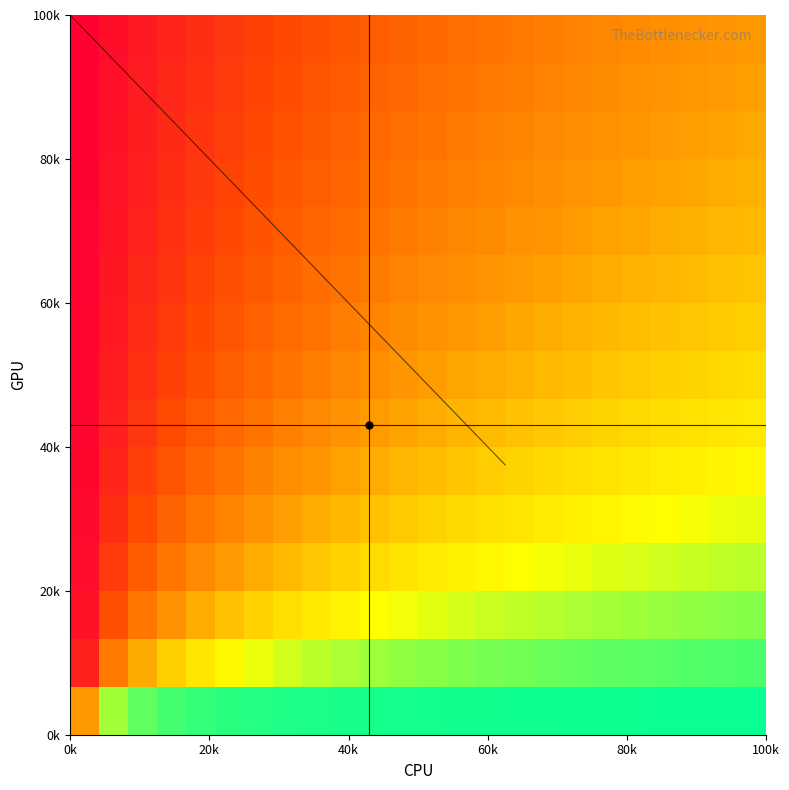

At how many categories does at least one series exceed 0?

24